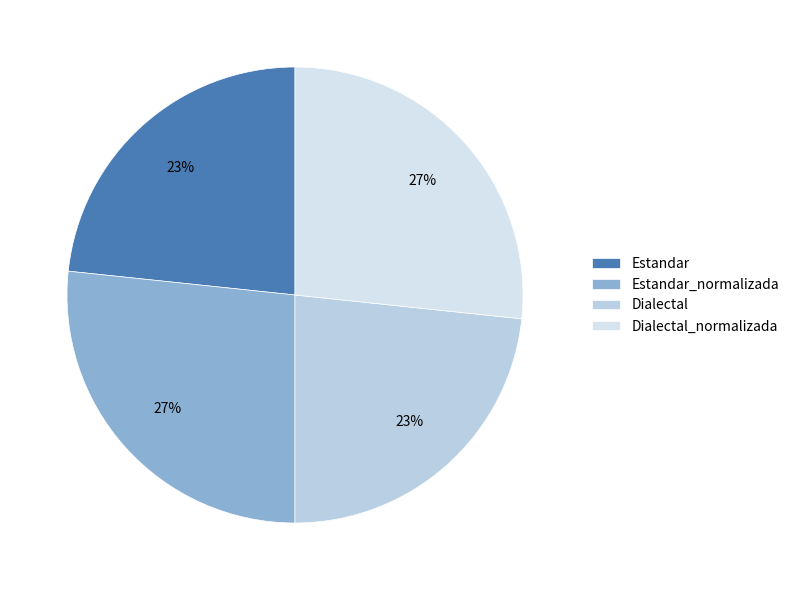

Which category has the smallest portion of the pie?

Estandar